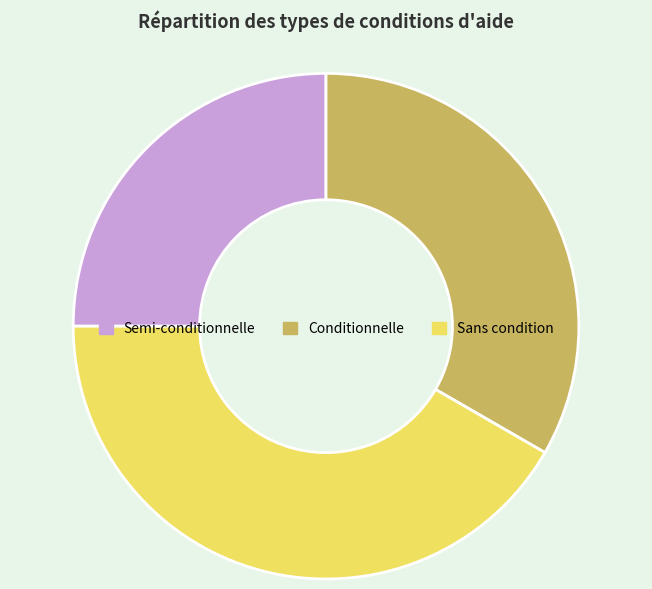

Which has a higher value, Semi-conditionnelle or Sans condition?

Sans condition